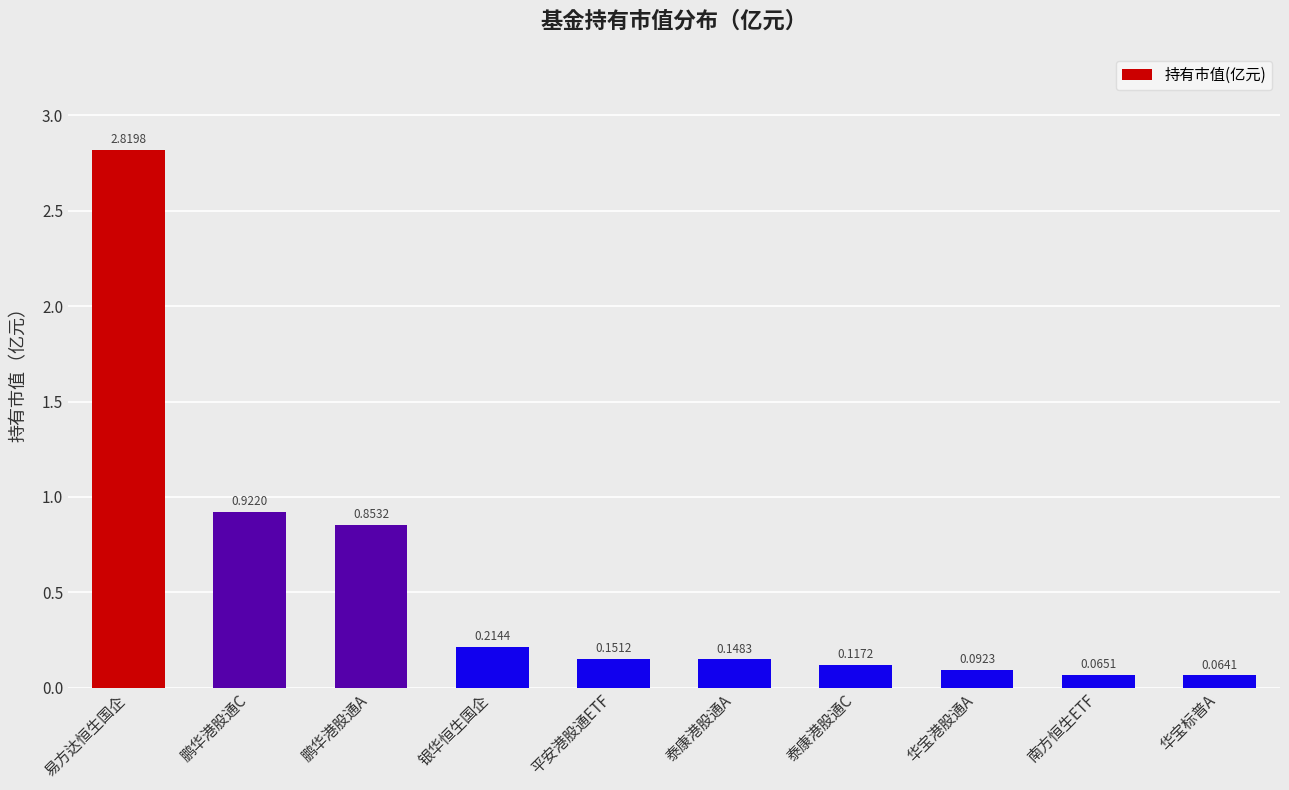

List the labels in order of value, smallest first.

华宝标普A, 南方恒生ETF, 华宝港股通A, 泰康港股通C, 泰康港股通A, 平安港股通ETF, 银华恒生国企, 鹏华港股通A, 鹏华港股通C, 易方达恒生国企